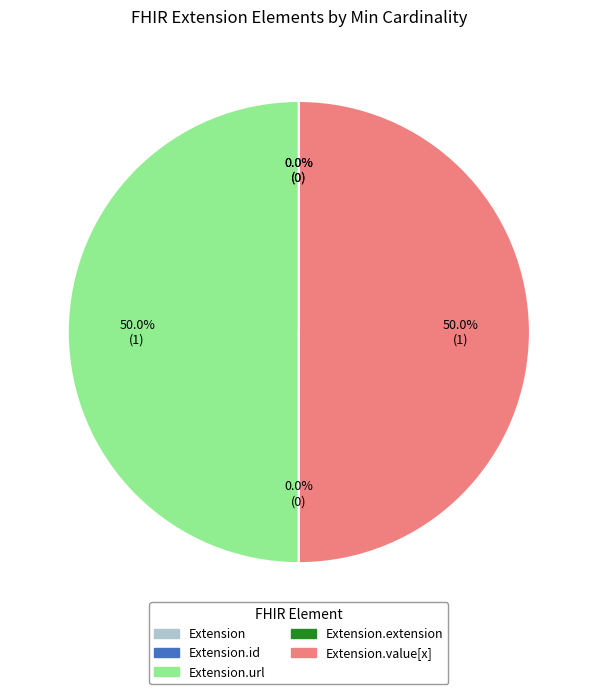

To the nearest percent, what is the combined percentage of Extension.id and Extension.url?

50%